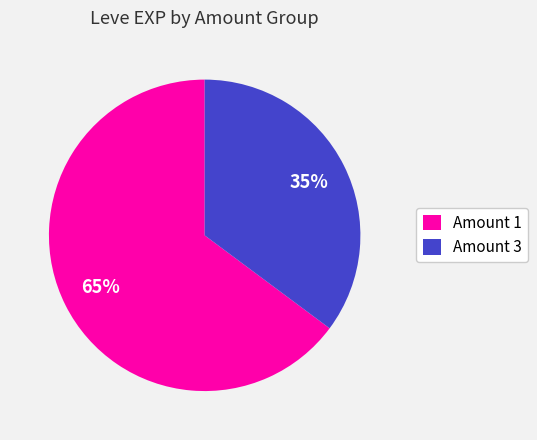

How many slices are in this pie chart?

2